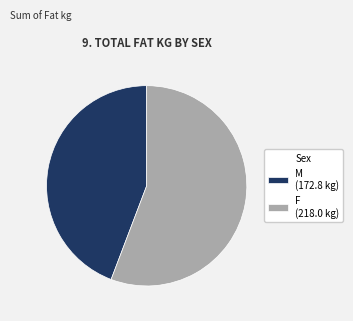

Between F (218.0 kg) and M (172.8 kg), which is larger?

F (218.0 kg)